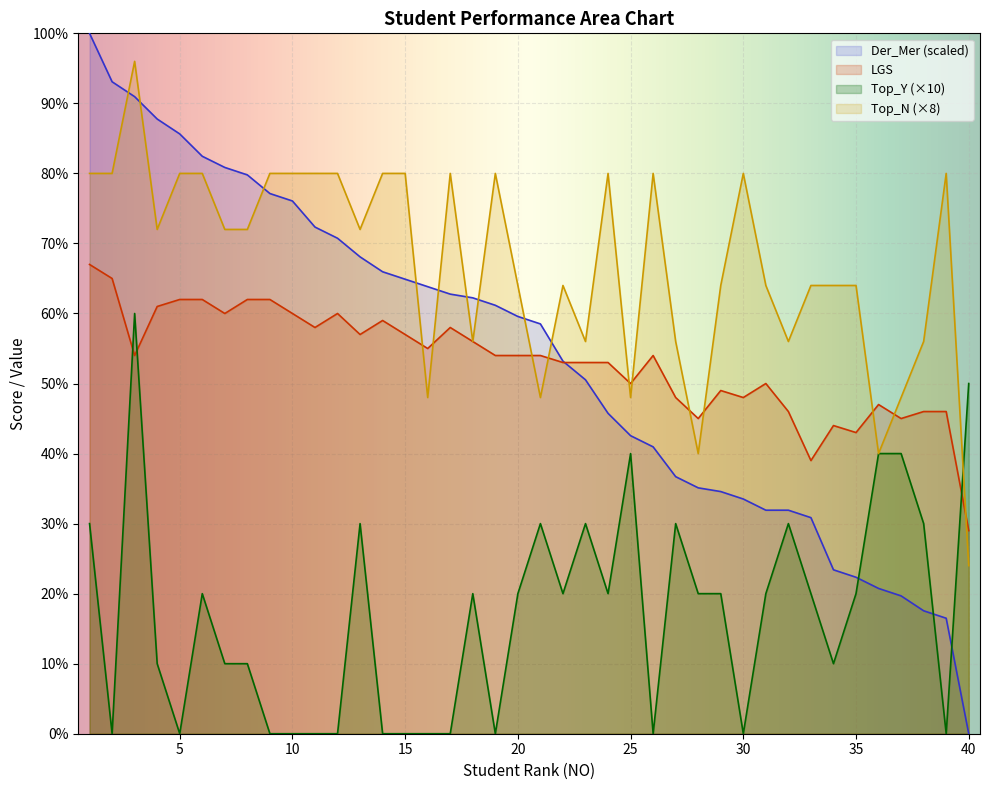

What is the difference between the maximum and minimum values in the Top_Y series?

60.0